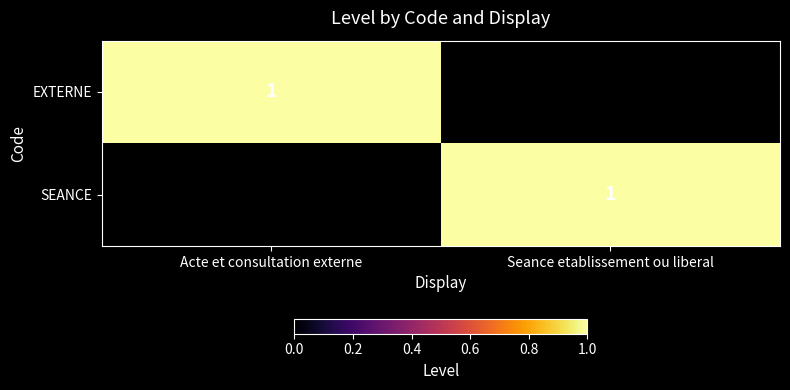

Which has a higher value, Acte et consultation externe or Seance etablissement ou liberal?

Acte et consultation externe